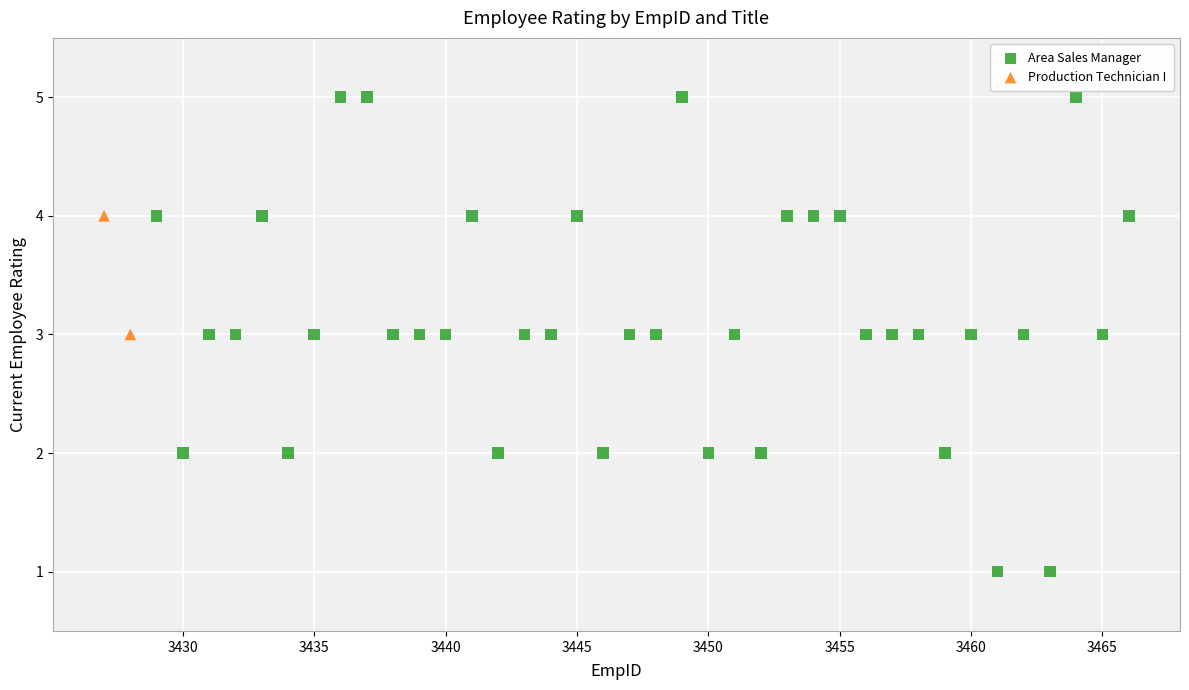

What are all the series names shown in the legend?

Area Sales Manager, Production Technician I